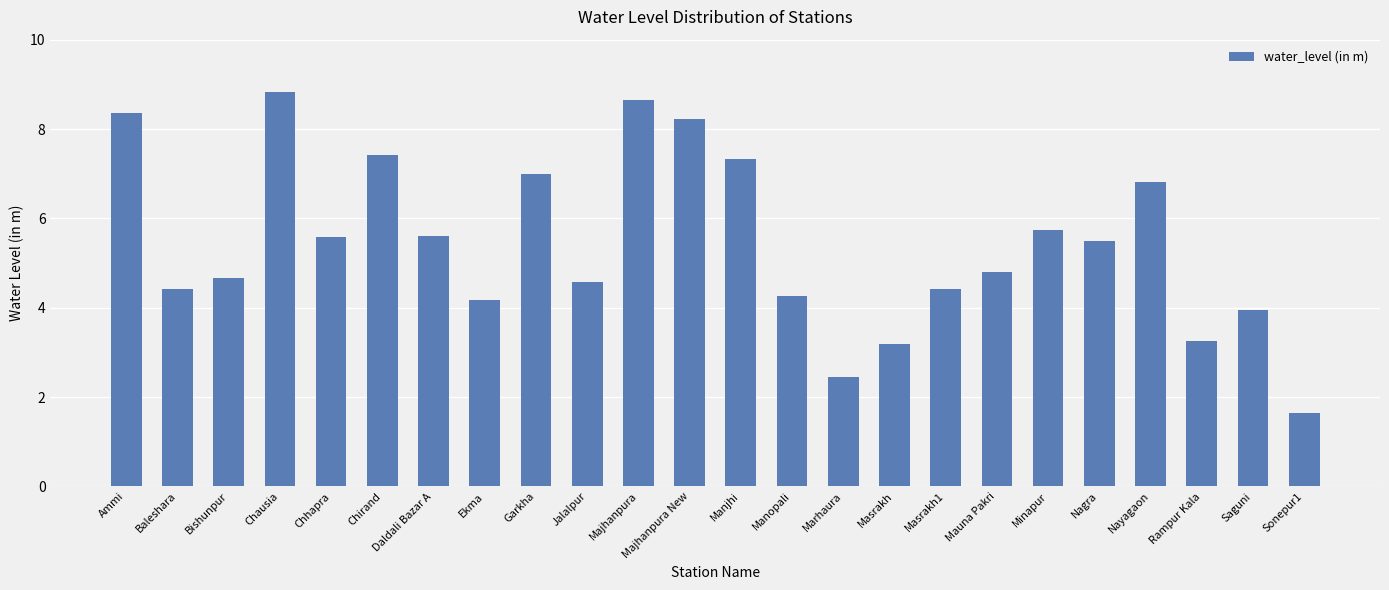

Which category has the lowest value across all series?

Sonepur1